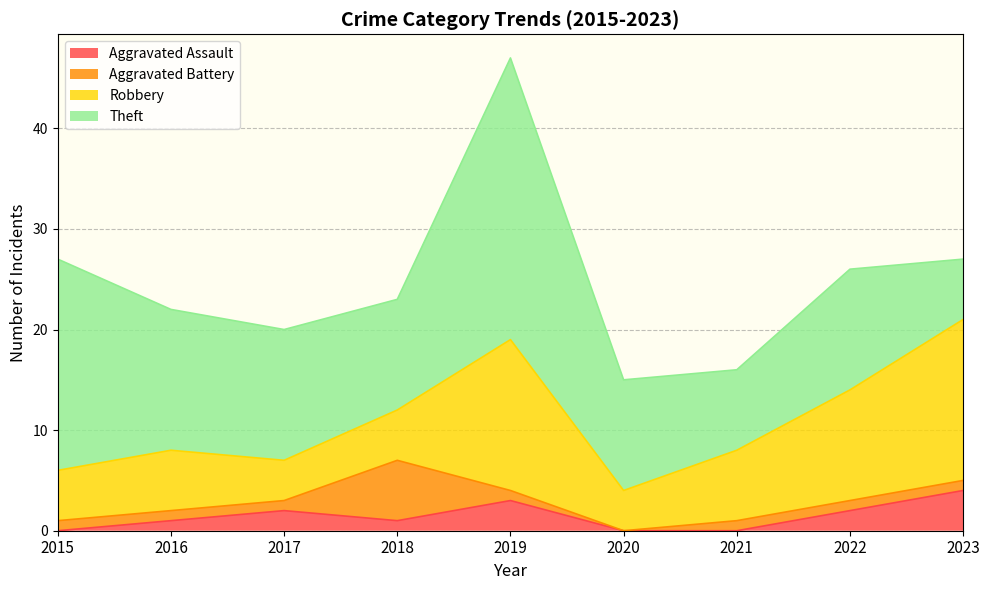

What is the sum of all Theft values?

124